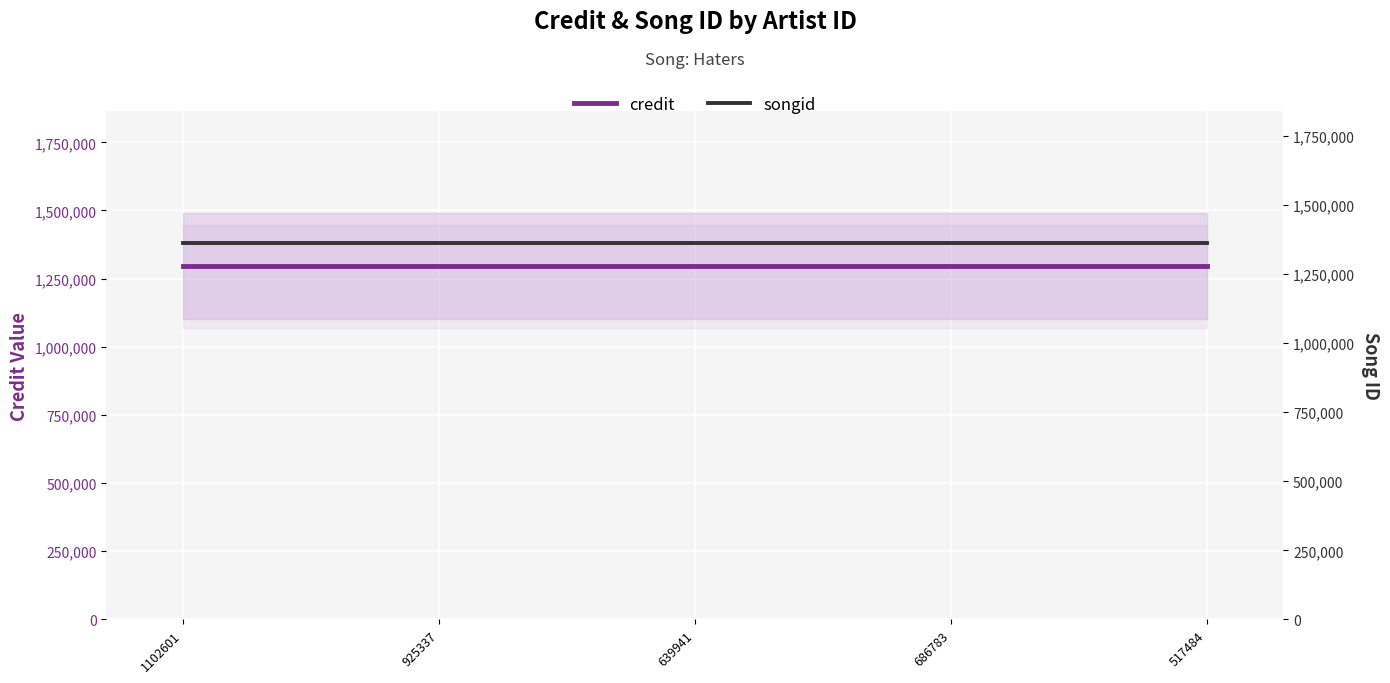

What position from the left is 1102601?

1